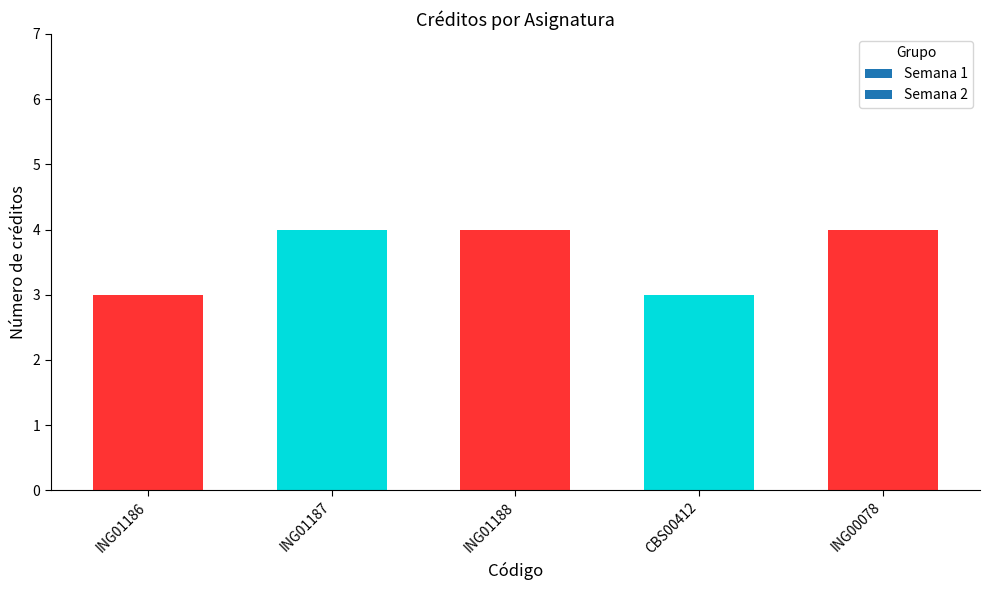

What is the change in value from ING01186 to ING01187?

+1